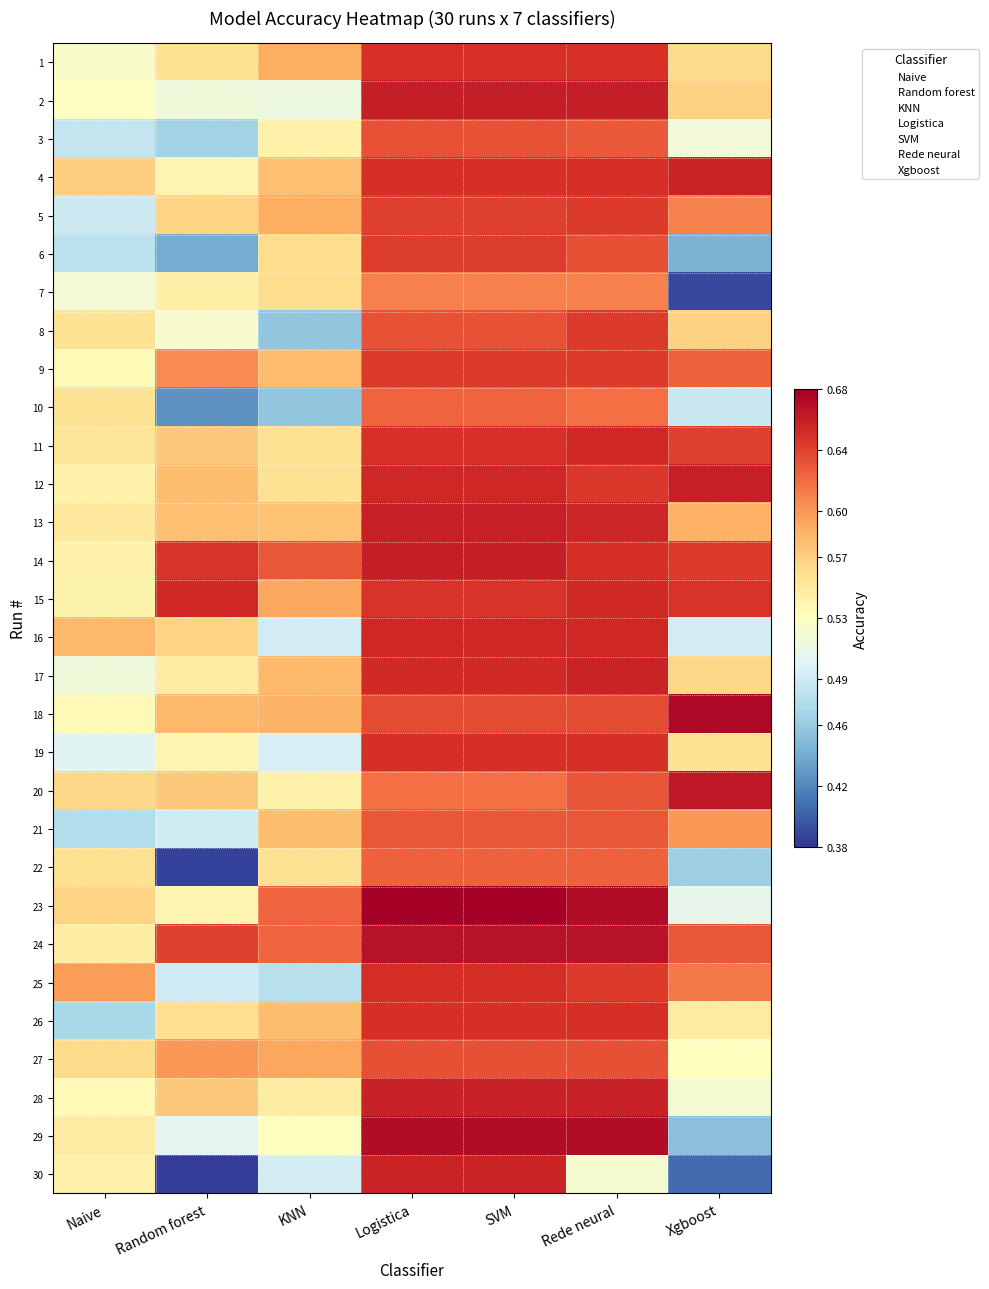

How many distinct data groups are displayed?

30